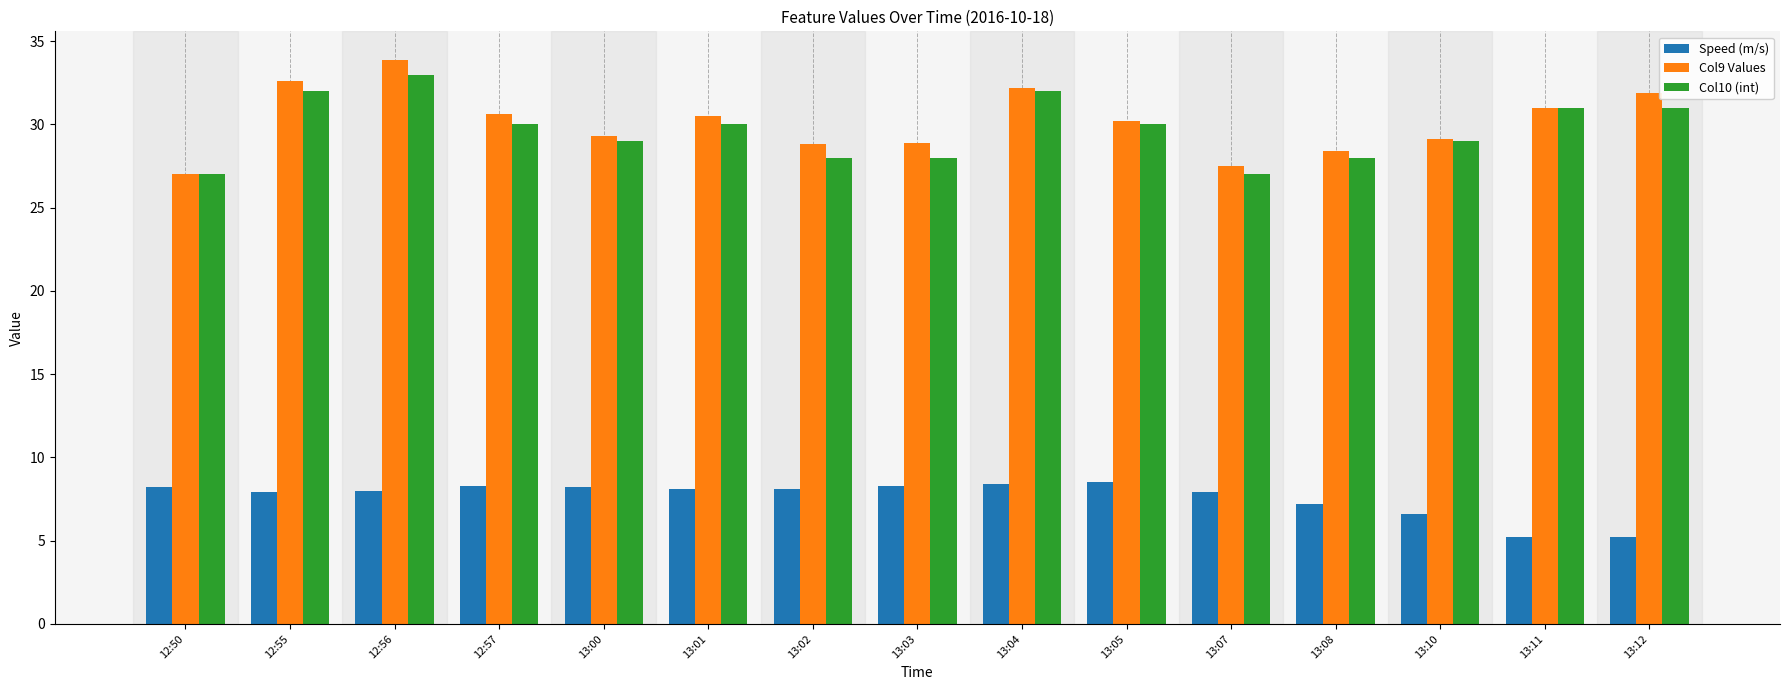

At which label does Col9 Values first exceed 30?

12:55